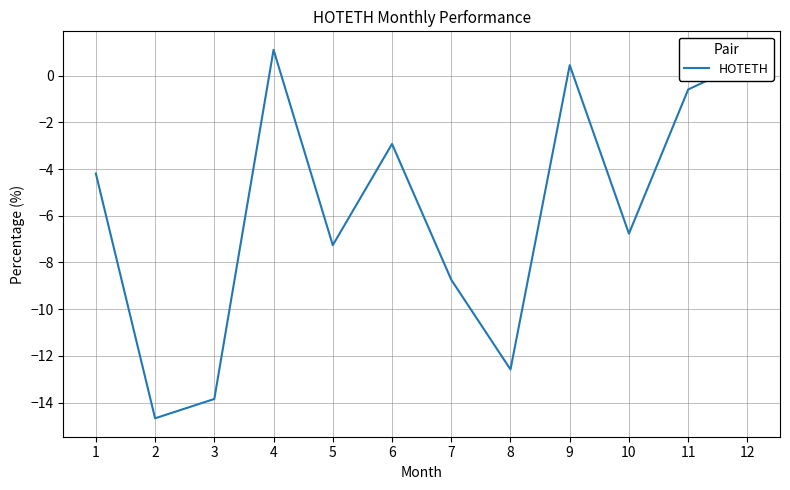

Which category has the lowest value across all series?

2